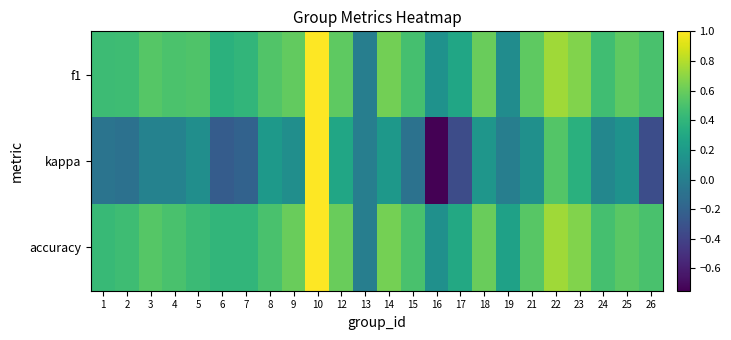

Which has a higher value, 24 or 10?

10